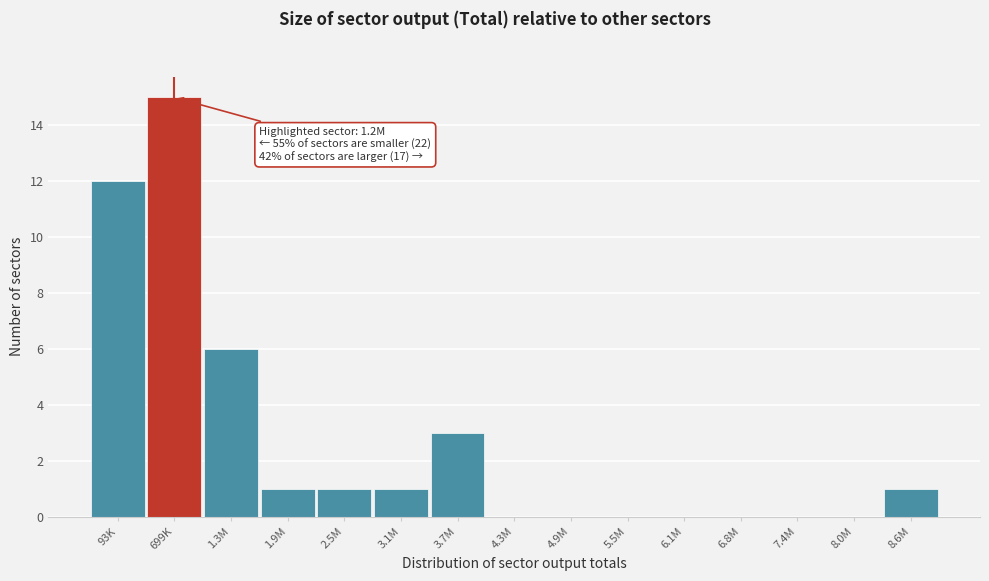

Reading right to left, extract all data points from this chart.

8.6M=1	8.0M=0	7.4M=0	6.8M=0	6.1M=0	5.5M=0	4.9M=0	4.3M=0	3.7M=3	3.1M=1	2.5M=1	1.9M=1	1.3M=6	699K=15	93K=12